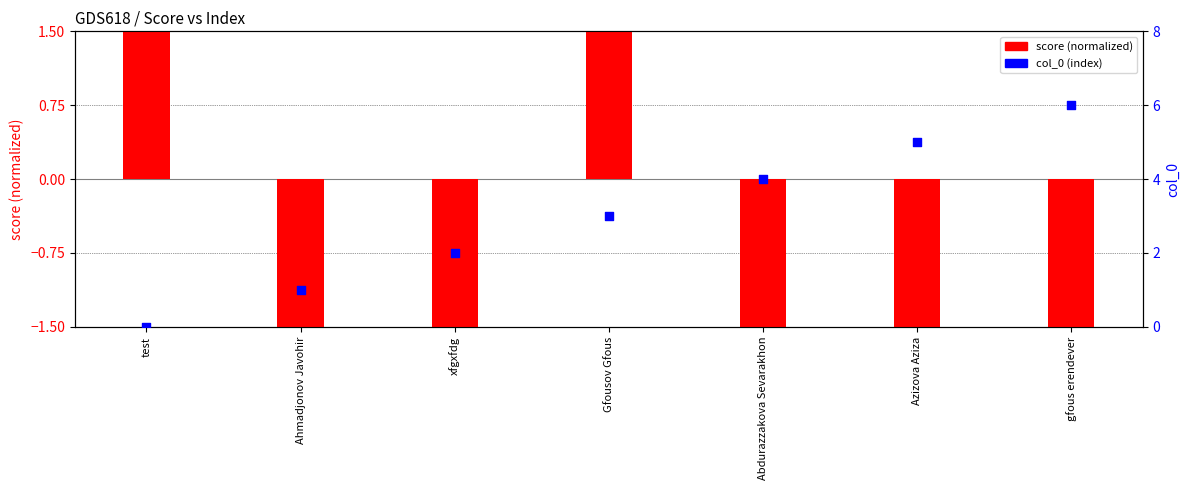

Which series has the largest total across all categories?

col_0 (index)